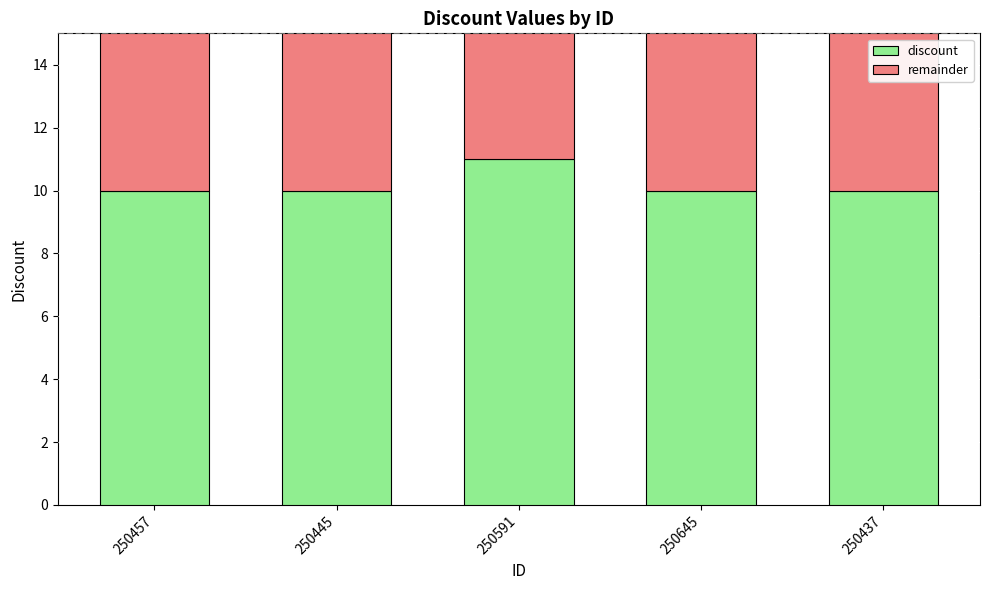

What is the total value across all series at 250591?

15